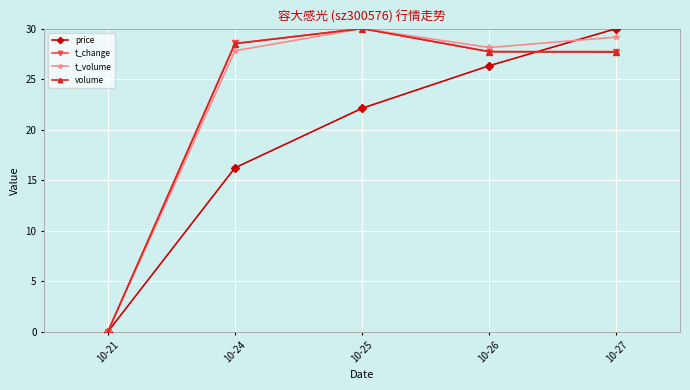

List the labels in order of price value, largest first.

10-27, 10-26, 10-25, 10-24, 10-21